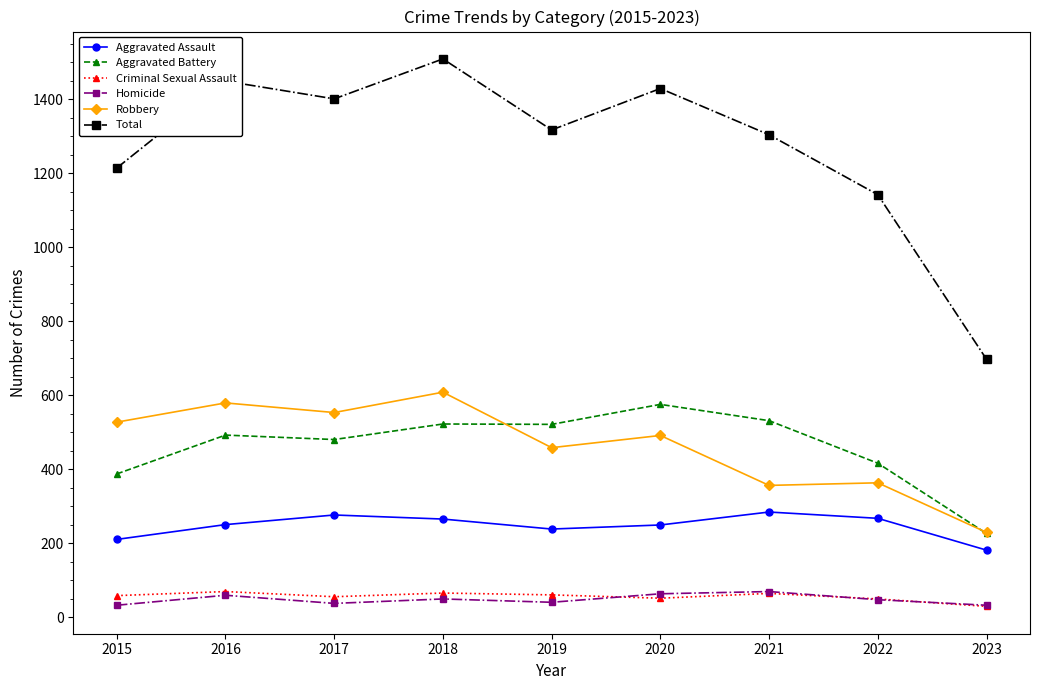

True or false: Criminal Sexual Assault and Aggravated Assault cross at least once.

False